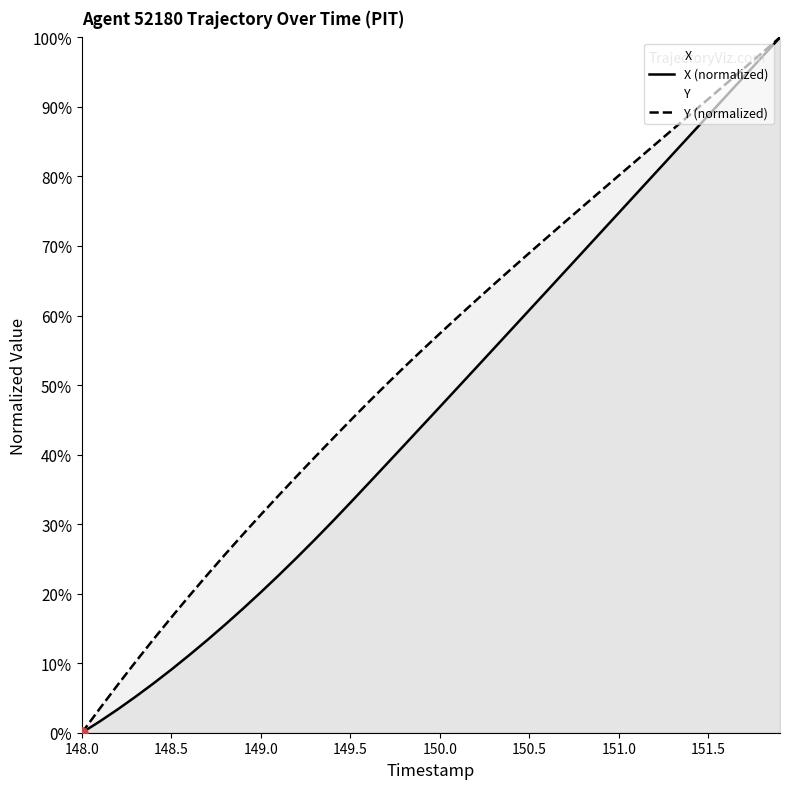

What are all the series names shown in the legend?

X, Y